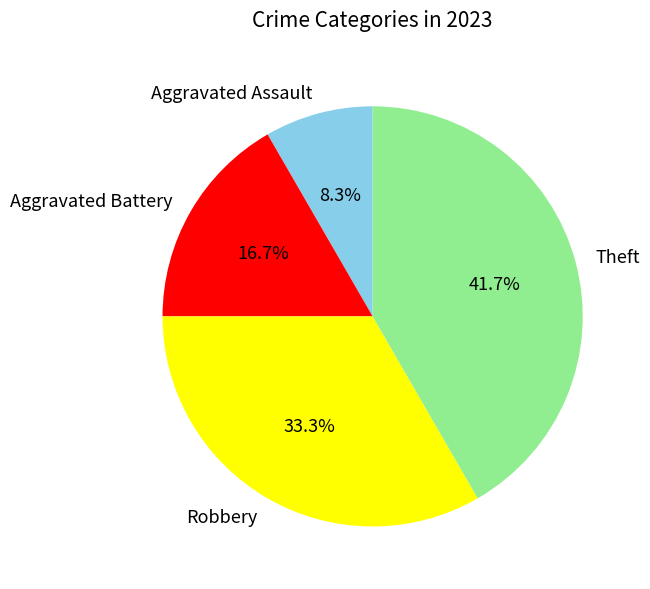

How many slices are in this pie chart?

4